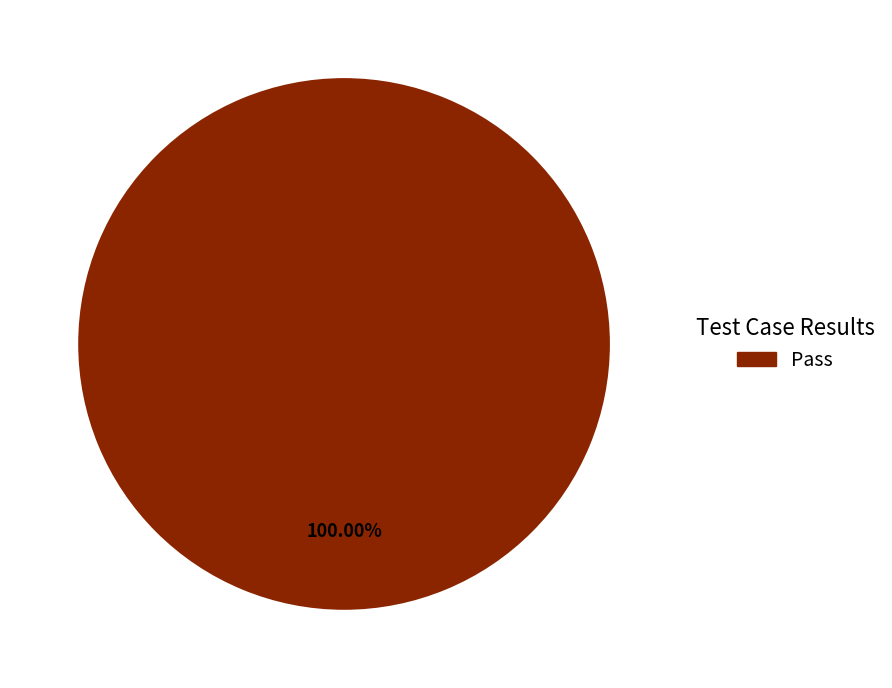

Does any single category account for the majority?

Yes